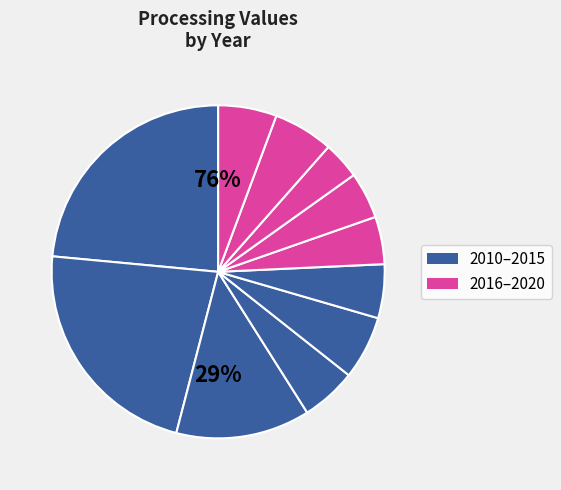

Combined, do 2017 and 2010 account for over 50%?

No